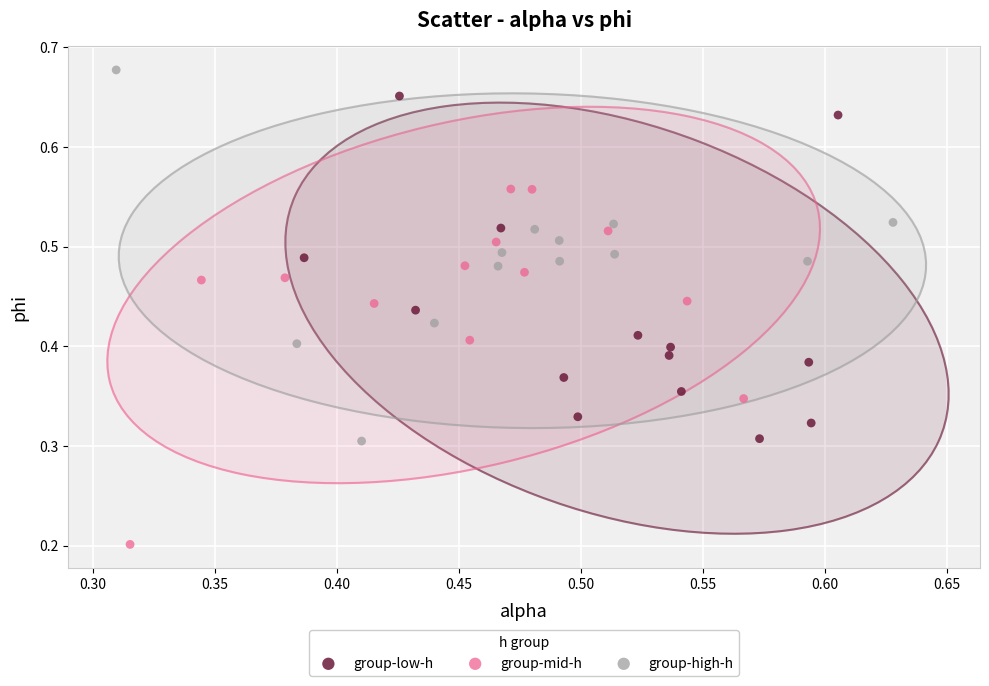

Which series contains the lowest Y value?

group-mid-h